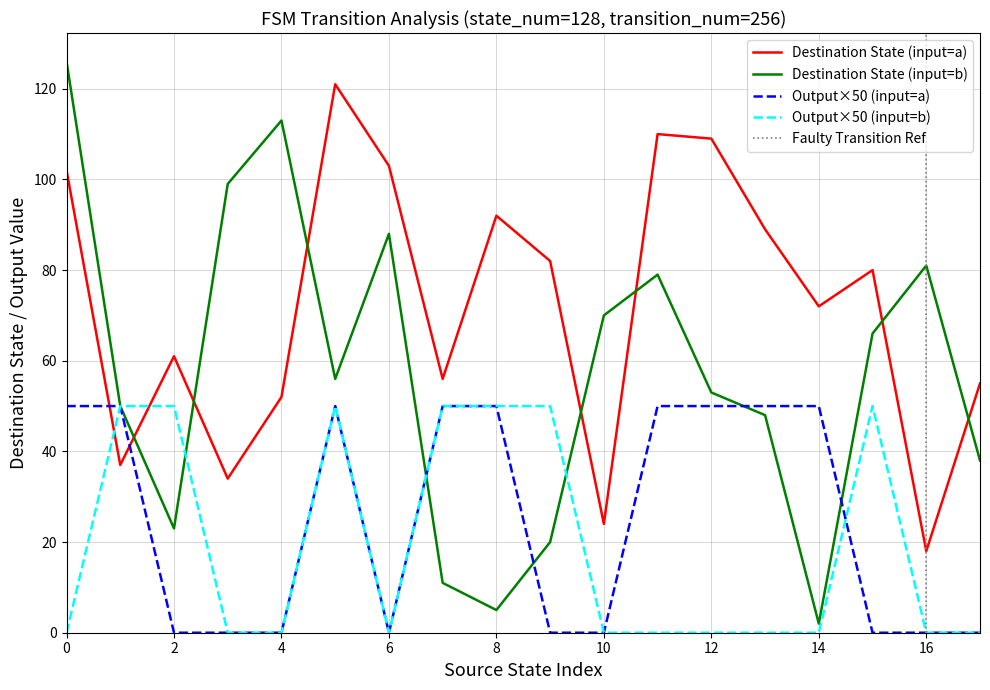

True or false: Output×50 (input=b) has a value of 0 at 0.

True